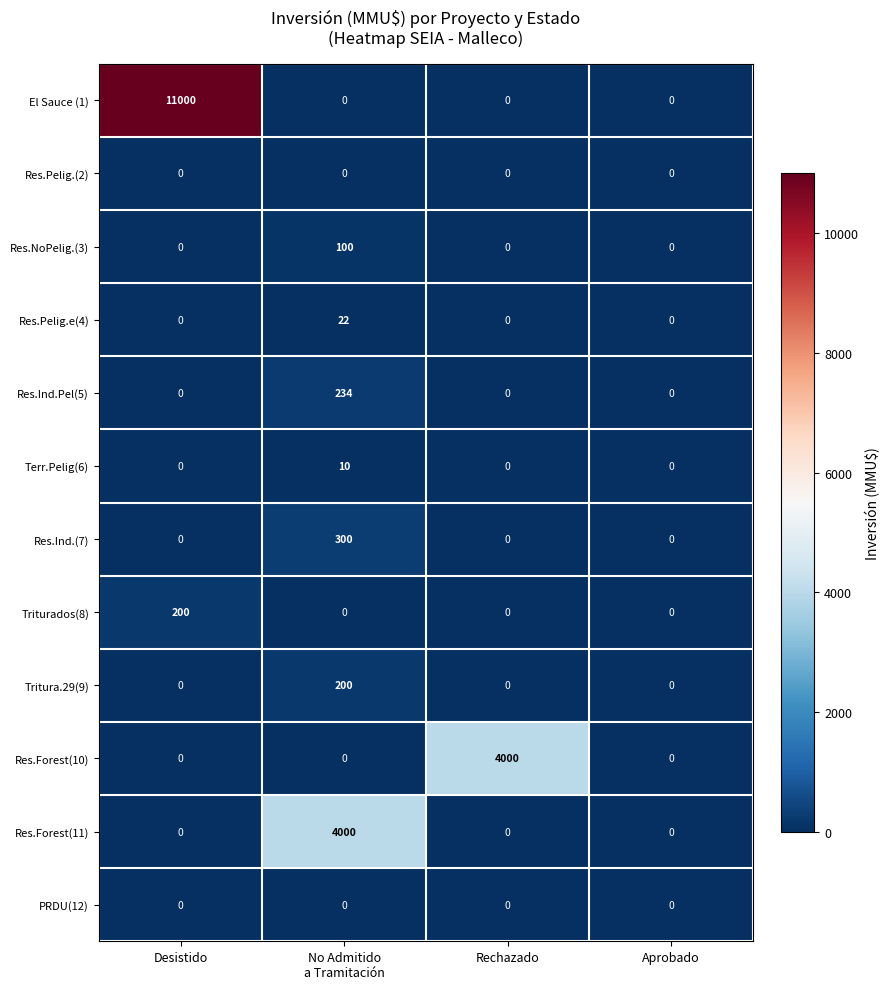

What is the maximum value for Triturados(8)?

200